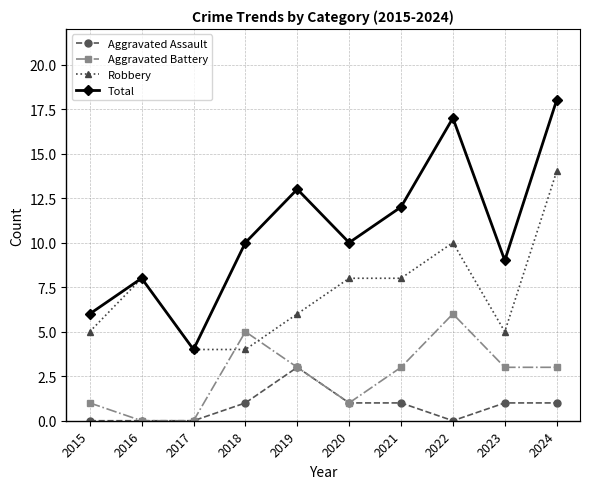

True or false: Robbery has more than 1 points higher than both neighbors.

True